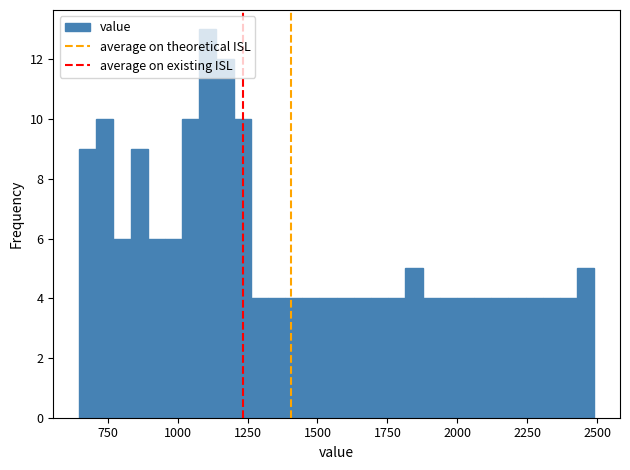

Read against the x-axis, roughly where is the centre of the tallest bar?

1100